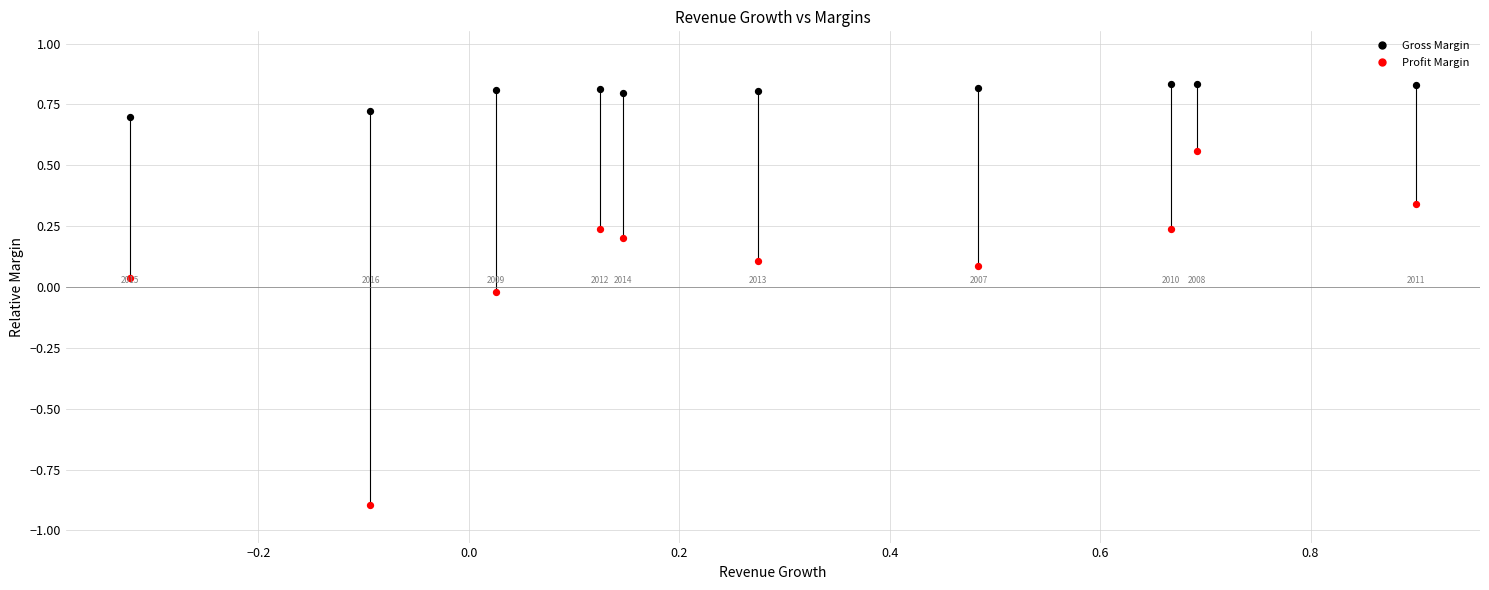

Across all data points, what is the range of Y values (max minus min)?

1.7